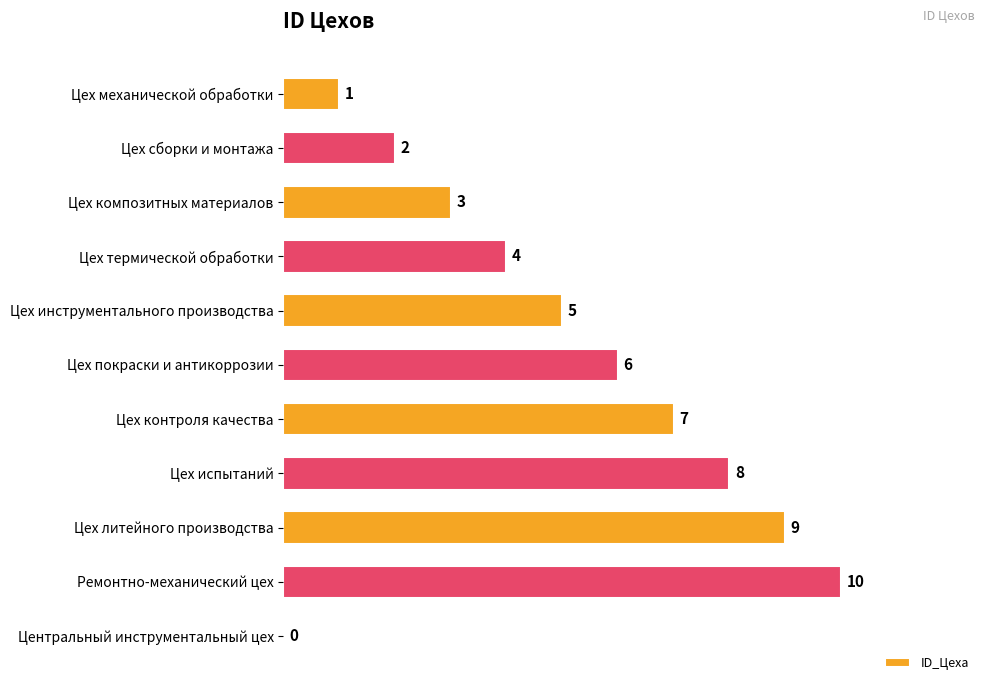

Reading bottom to top, extract all data points from this chart.

Центральный инструментальный цех=0	Ремонтно-механический цех=10	Цех литейного производства=9	Цех испытаний=8	Цех контроля качества=7	Цех покраски и антикоррозии=6	Цех инструментального производства=5	Цех термической обработки=4	Цех композитных материалов=3	Цех сборки и монтажа=2	Цех механической обработки=1